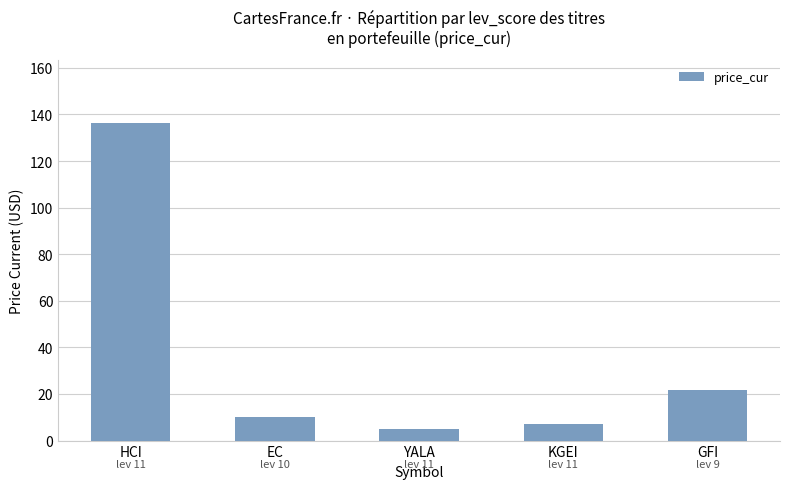

What is the average value?

36.1